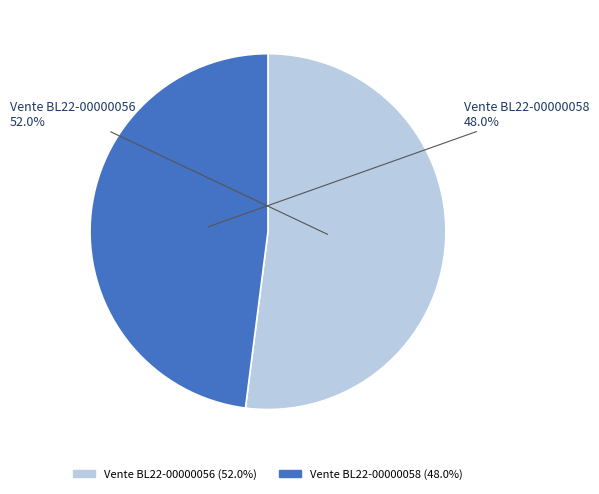

The Vente BL22-00000058 slice represents 58% of the pie. True or false?

False